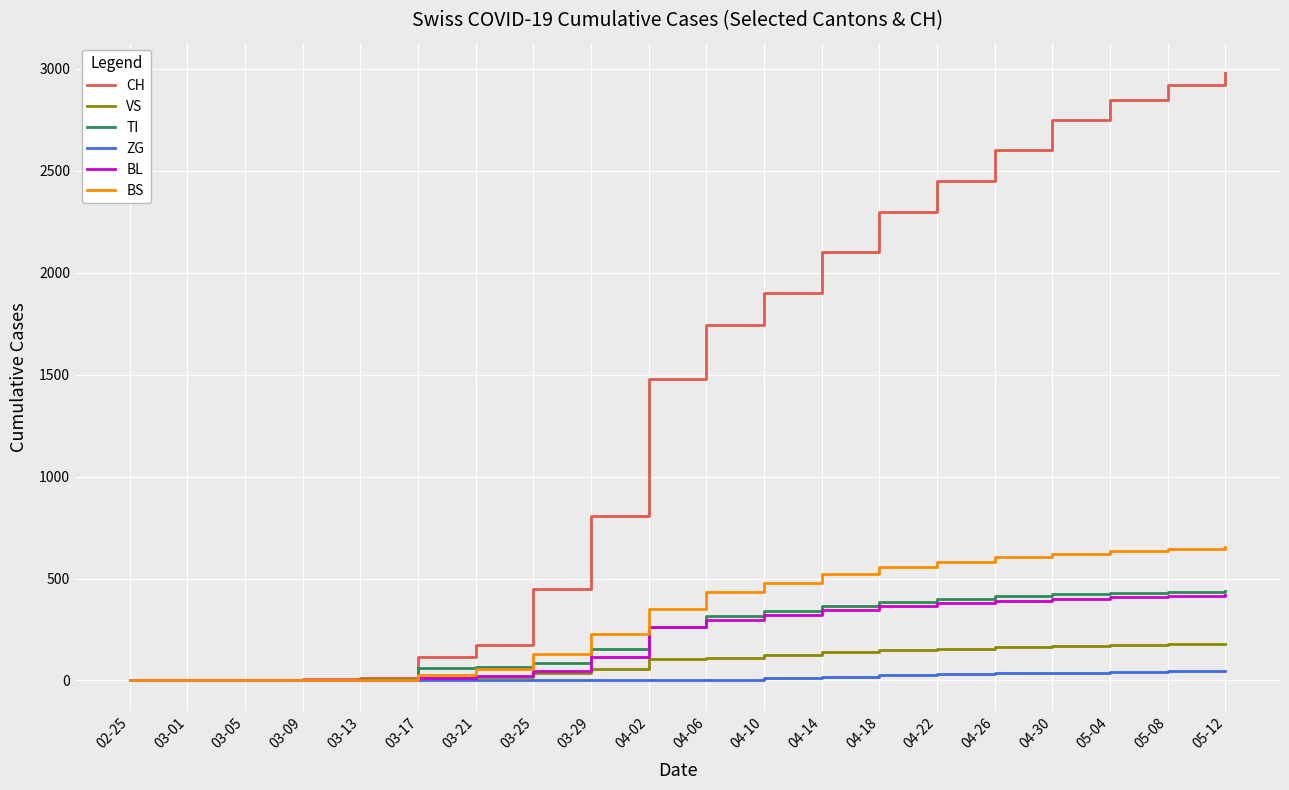

What are all the series names shown in the legend?

CH, VS, TI, ZG, BL, BS